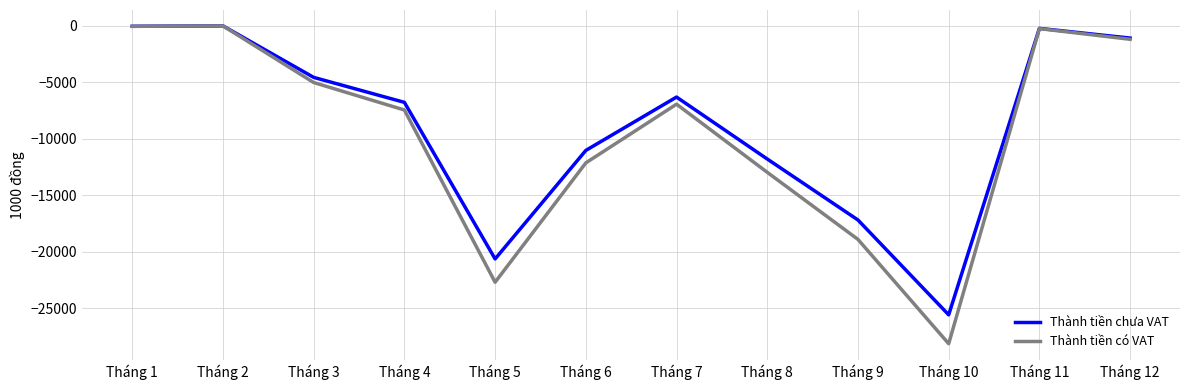

What value does the Thành tiền chưa VAT series have at Tháng 3?

-4560.0